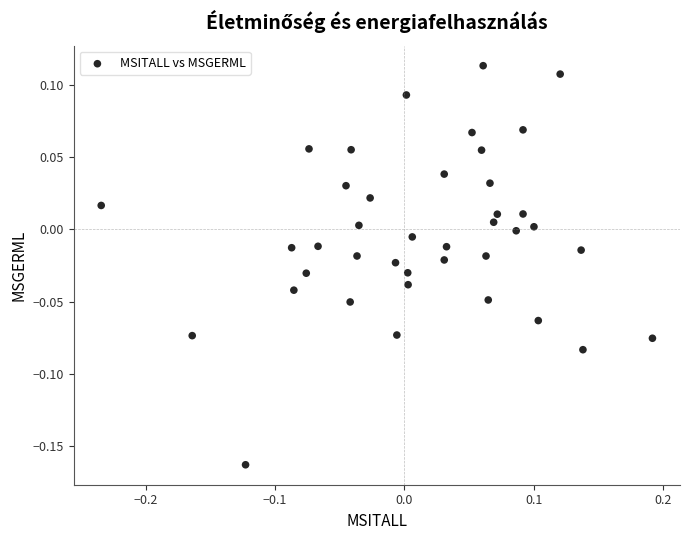

What is the range of Y values (max minus min)?

0.3